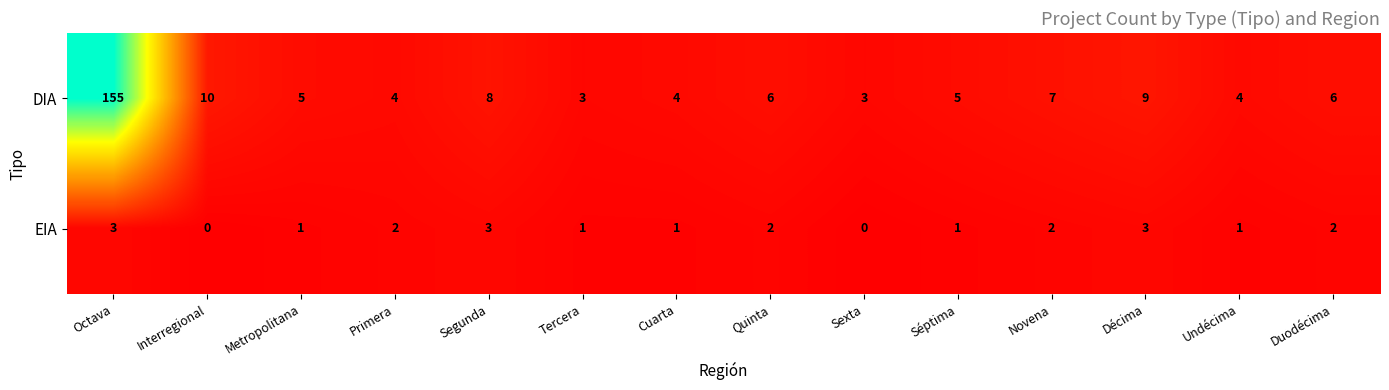

Which category has the highest value across all series?

Octava